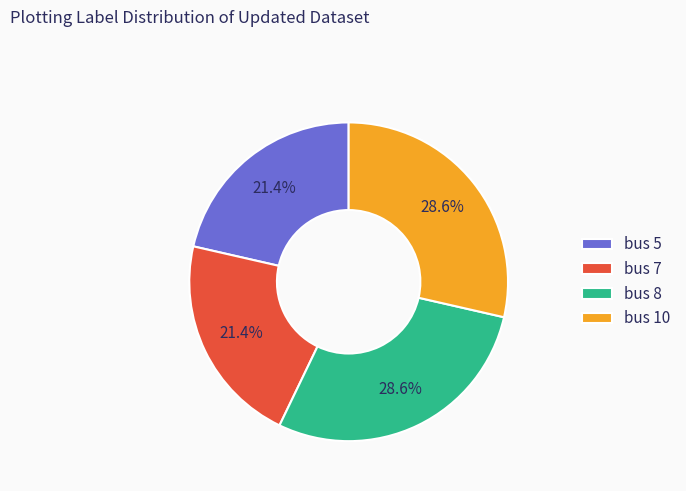

What percentage is NOT represented by bus 10?

71.4%